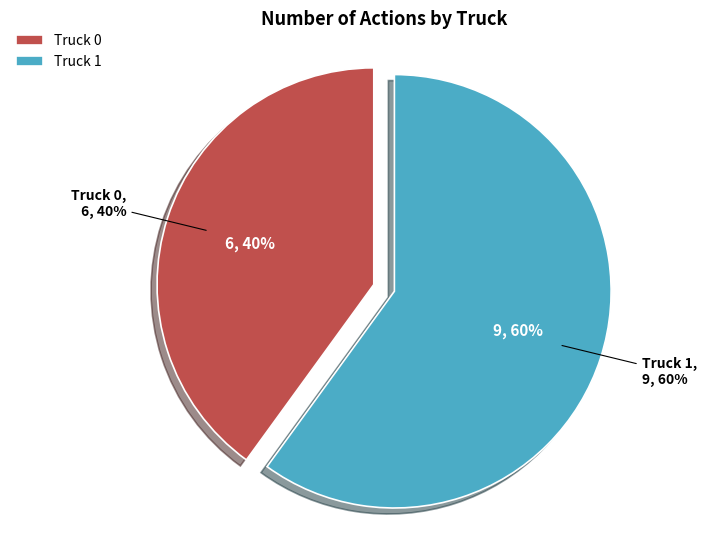

What is the change in value from Truck 0 to Truck 1?

+3